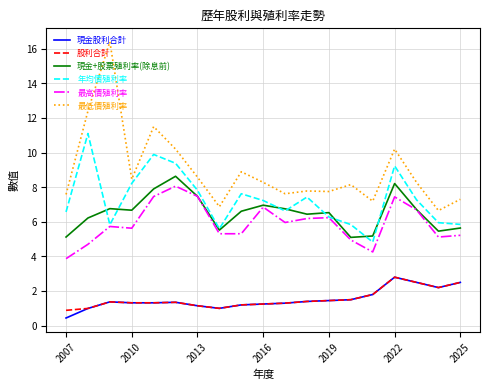

What is the greatest value displayed?

16.4